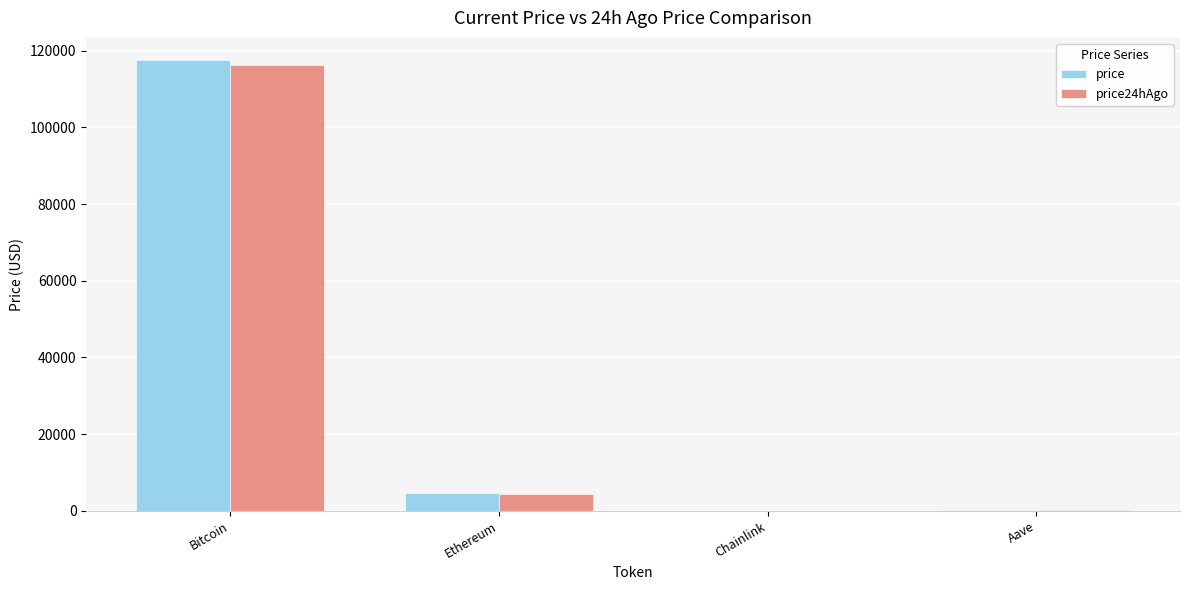

The price series shows 56276.6 at Bitcoin. True or false?

False